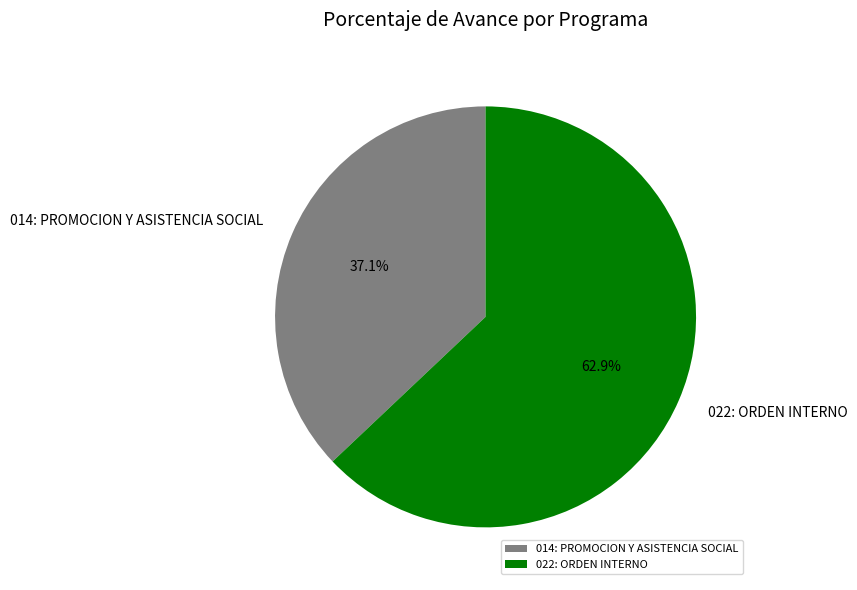

Is the sum of 022: ORDEN INTERNO and 014: PROMOCION Y ASISTENCIA SOCIAL greater than half?

Yes